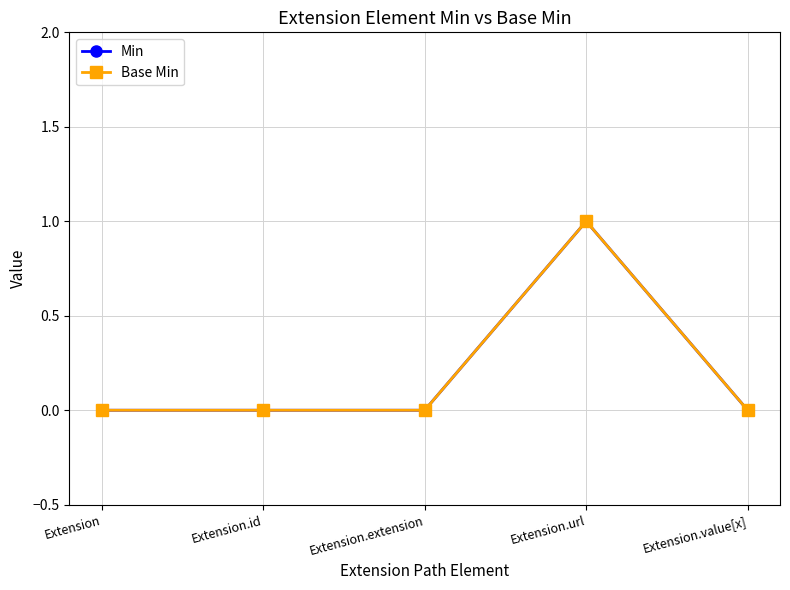

Does the chart have visible grid lines?

Yes